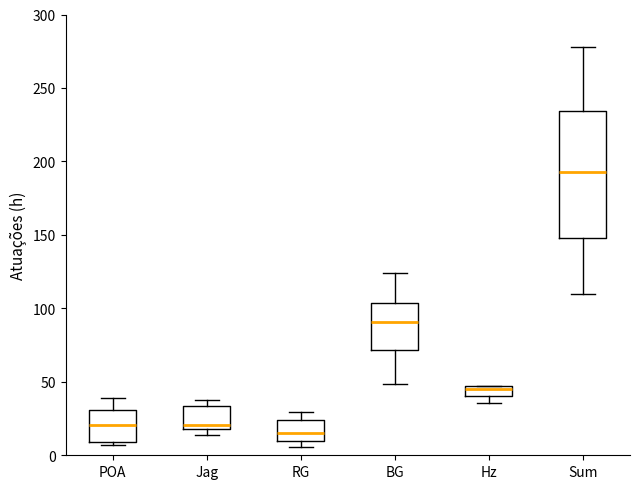

Where does the upper whisker of the box for Sum end on the y-axis? The values are not printed on the chart, so give them approximately, as read against the axis.

280